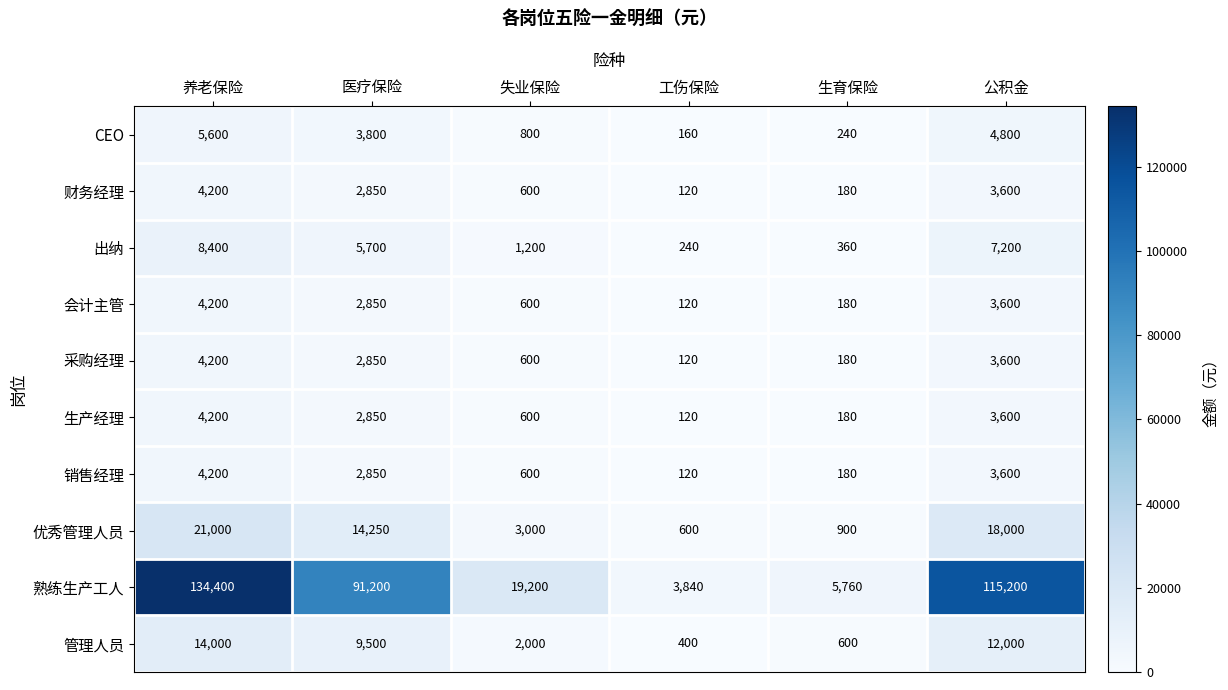

True or false: 熟练生产工人 has a value of 10660 at 失业保险.

False